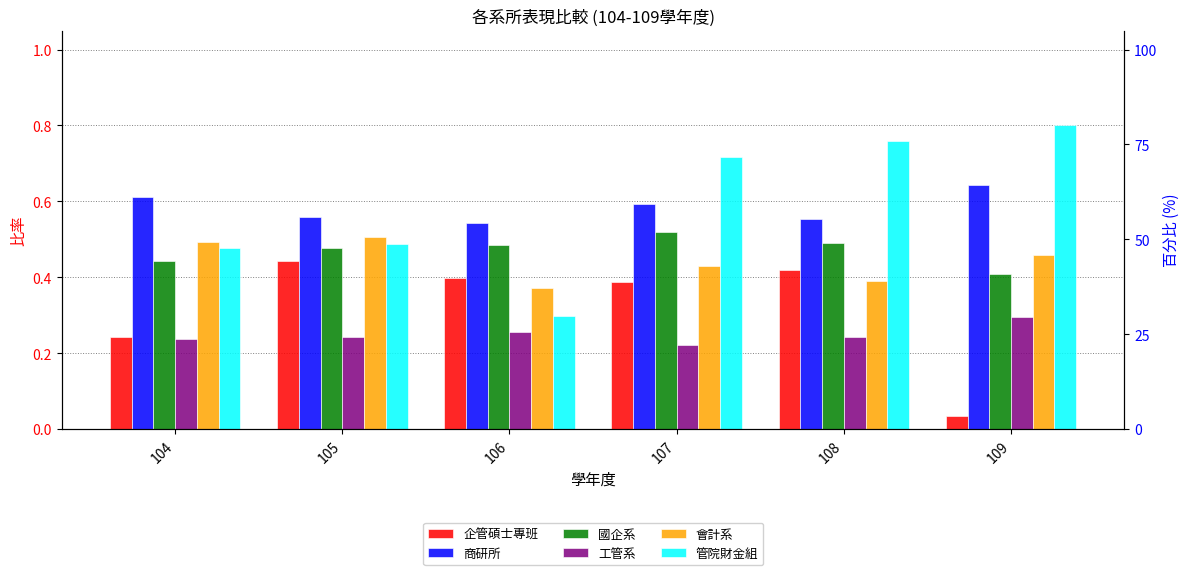

How many groups of bars are there?

6